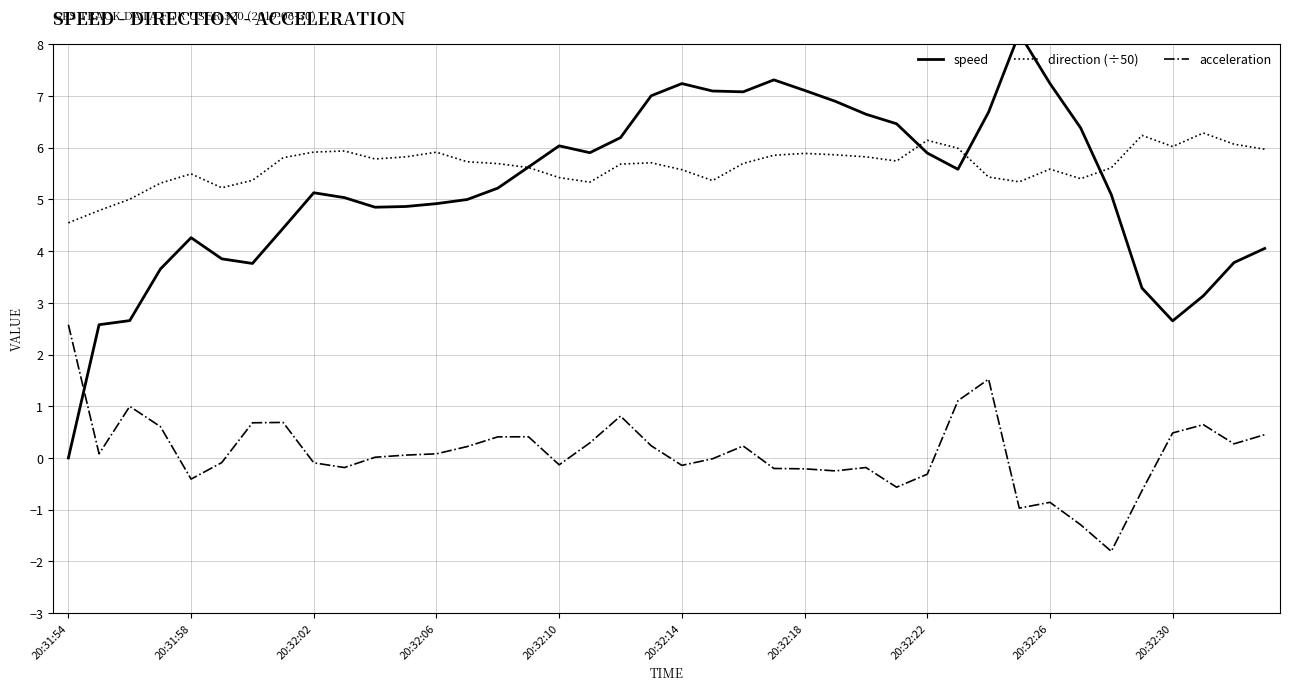

How many interior local valleys does the speed series have?

6